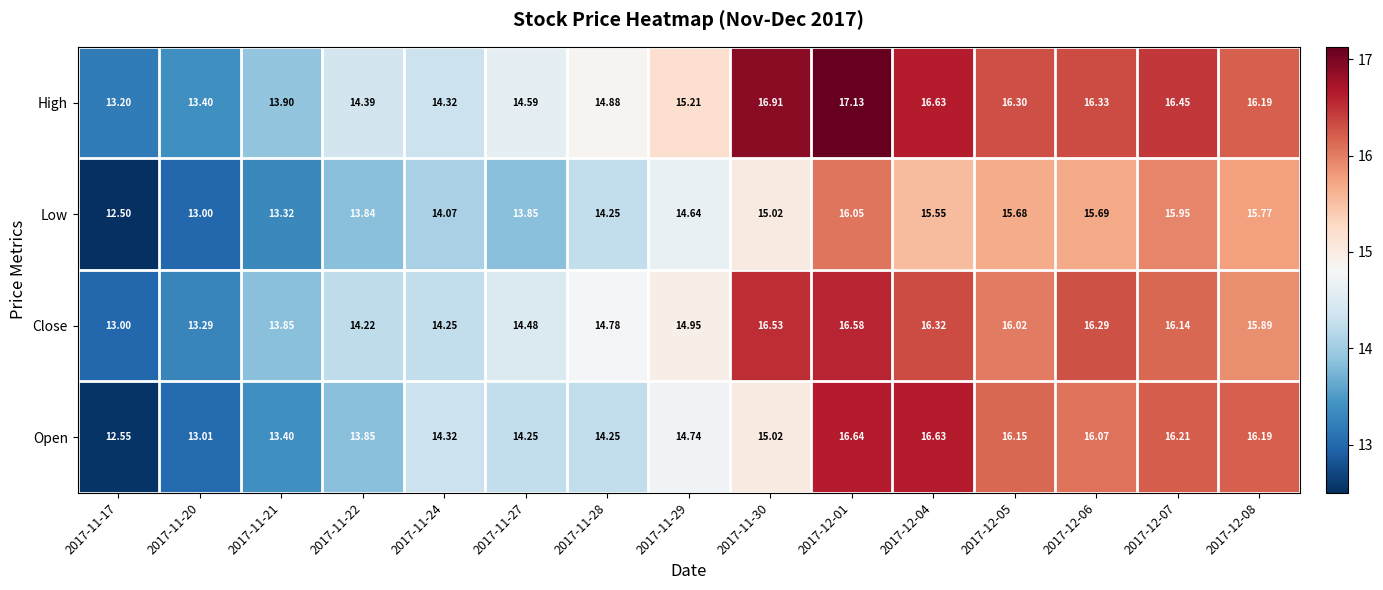

Rank the series by their average value, from lowest to highest.

Low, Open, Close, High